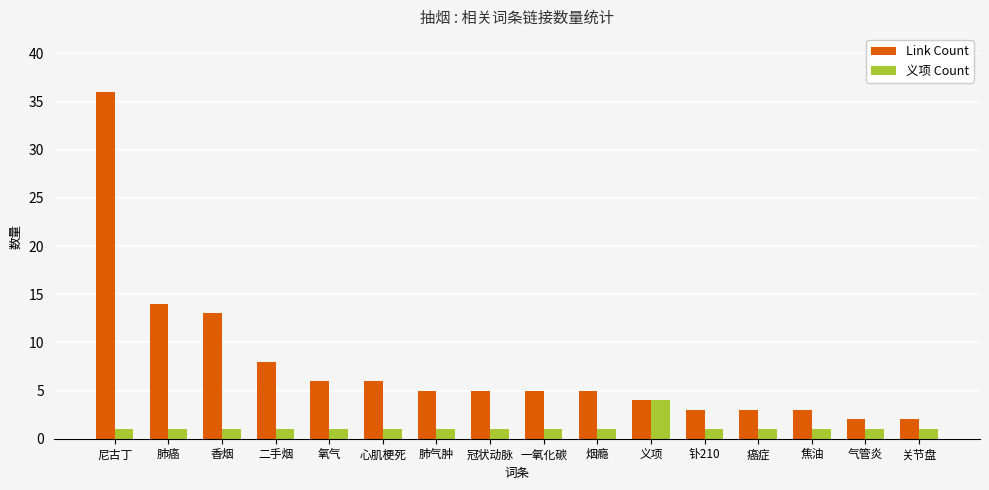

Where is Link Count nearest to the value 19?

肺癌